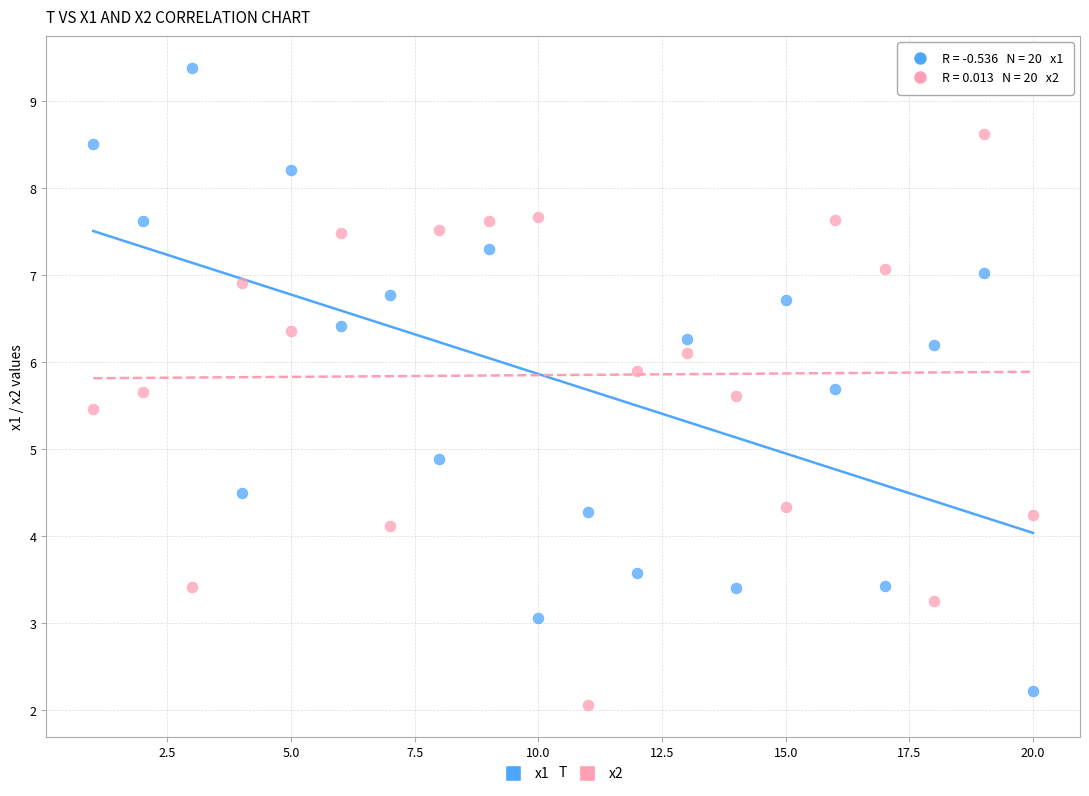

What are all the series names shown in the legend?

x1, x2